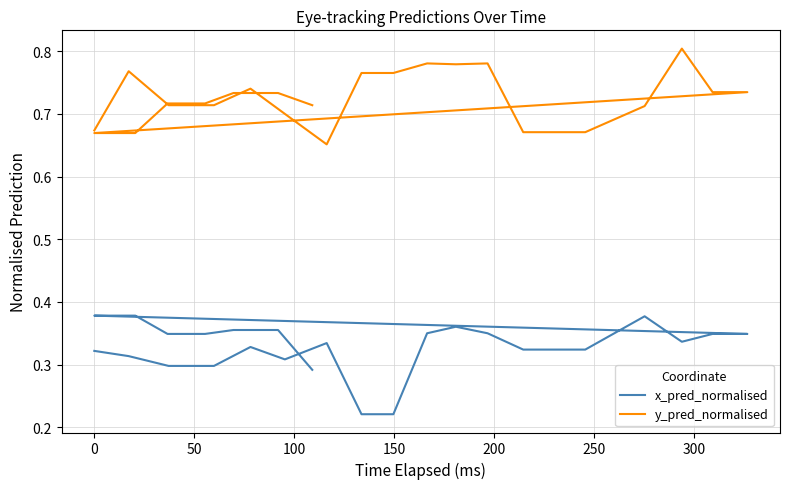

The value of y_pred_normalised at 16 is 0.2. True or false?

False